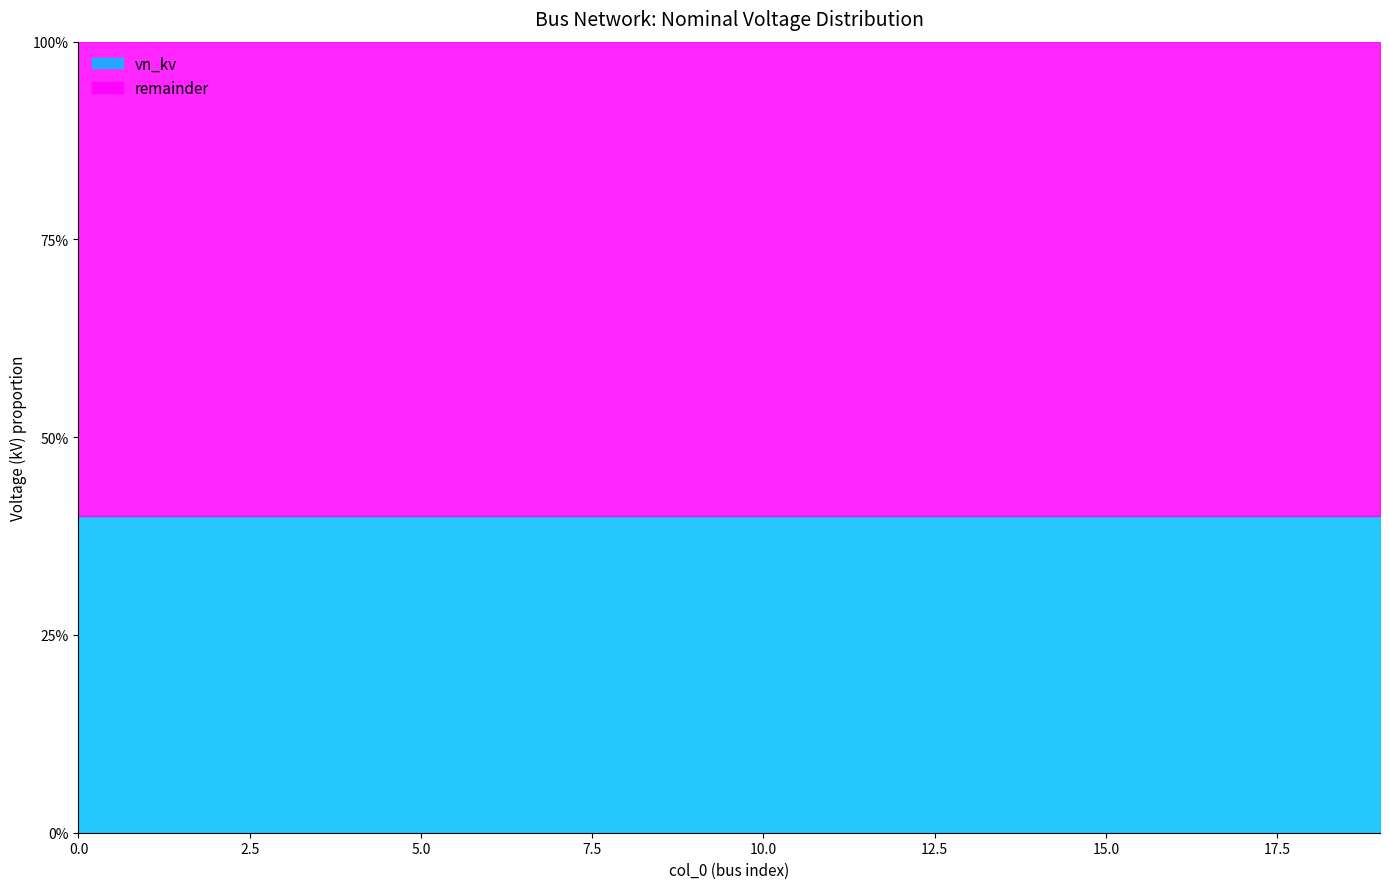

What is the average value of the vn_kv series?

0.4